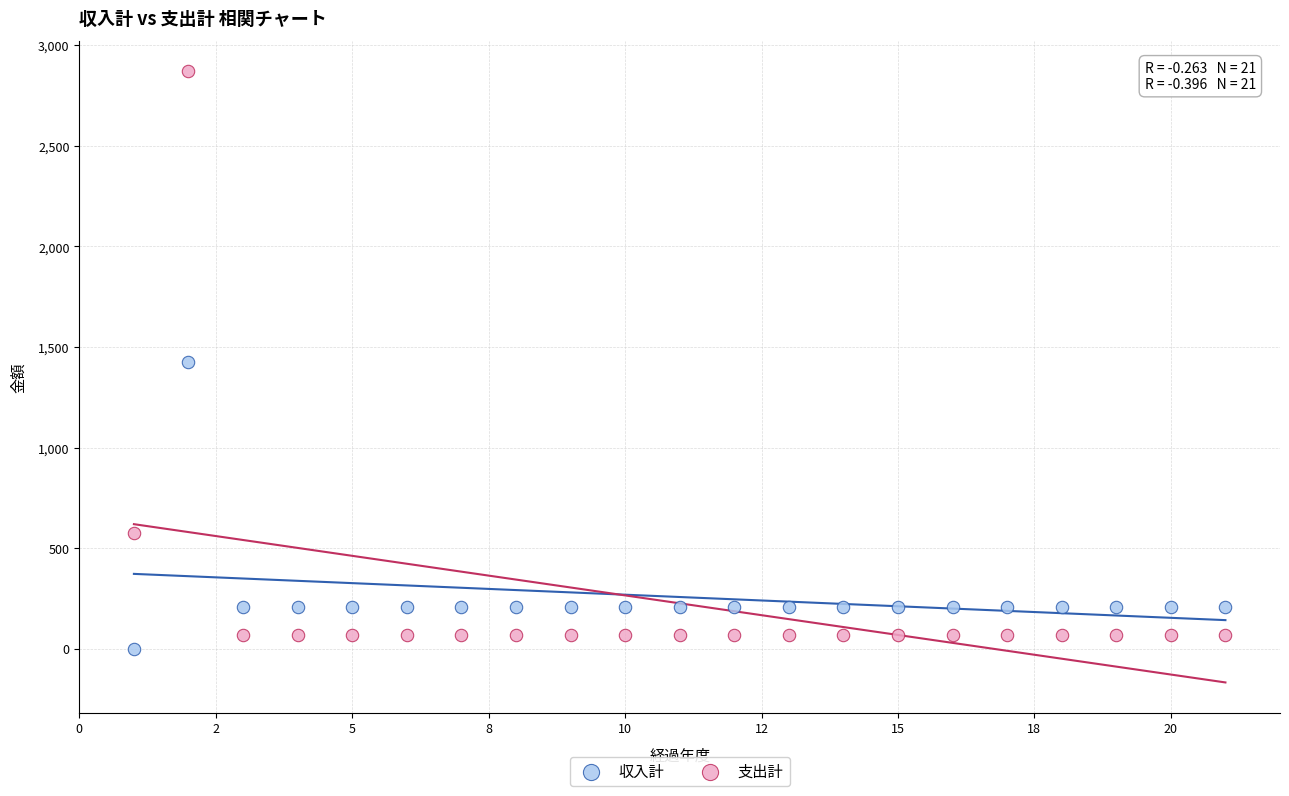

Across all data points, what is the range of Y values (max minus min)?

2870.2